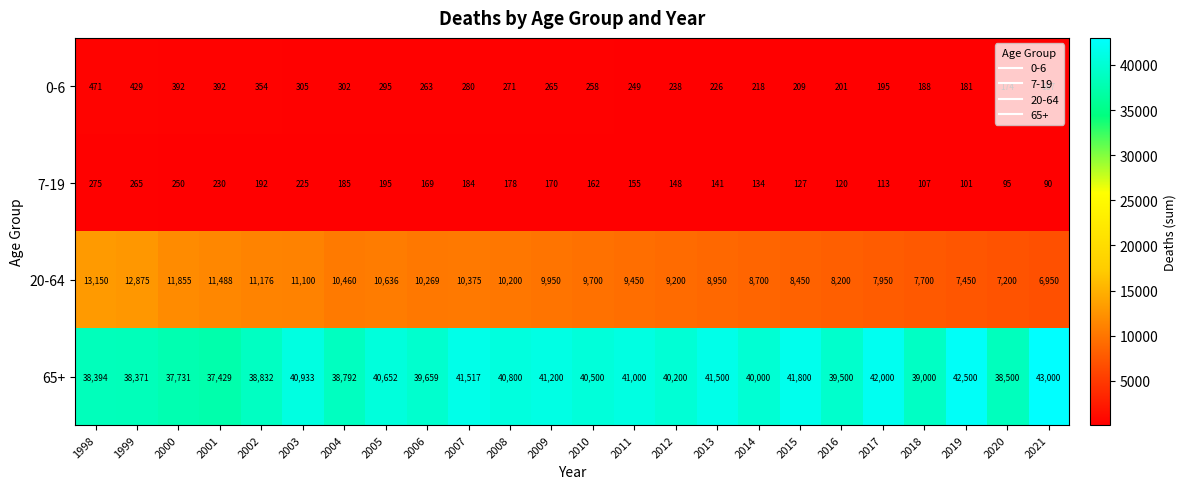

How many data points in 0-6 are less than 263?

12